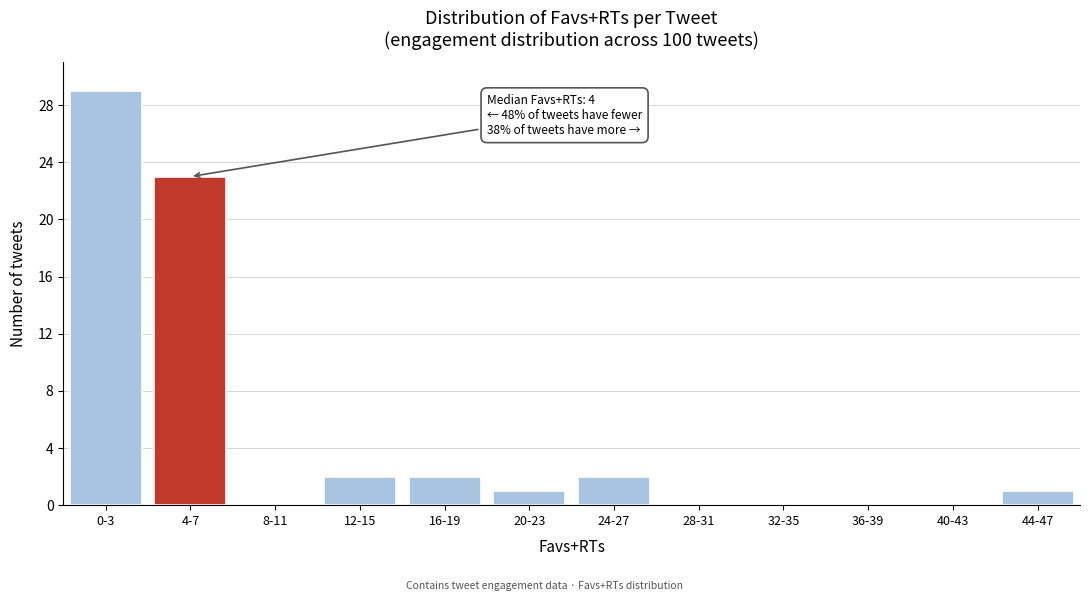

Reading left to right, what are all the values shown in this chart?

0-3=29	4-7=23	8-11=0	12-15=2	16-19=2	20-23=1	24-27=2	28-31=0	32-35=0	36-39=0	40-43=0	44-47=1